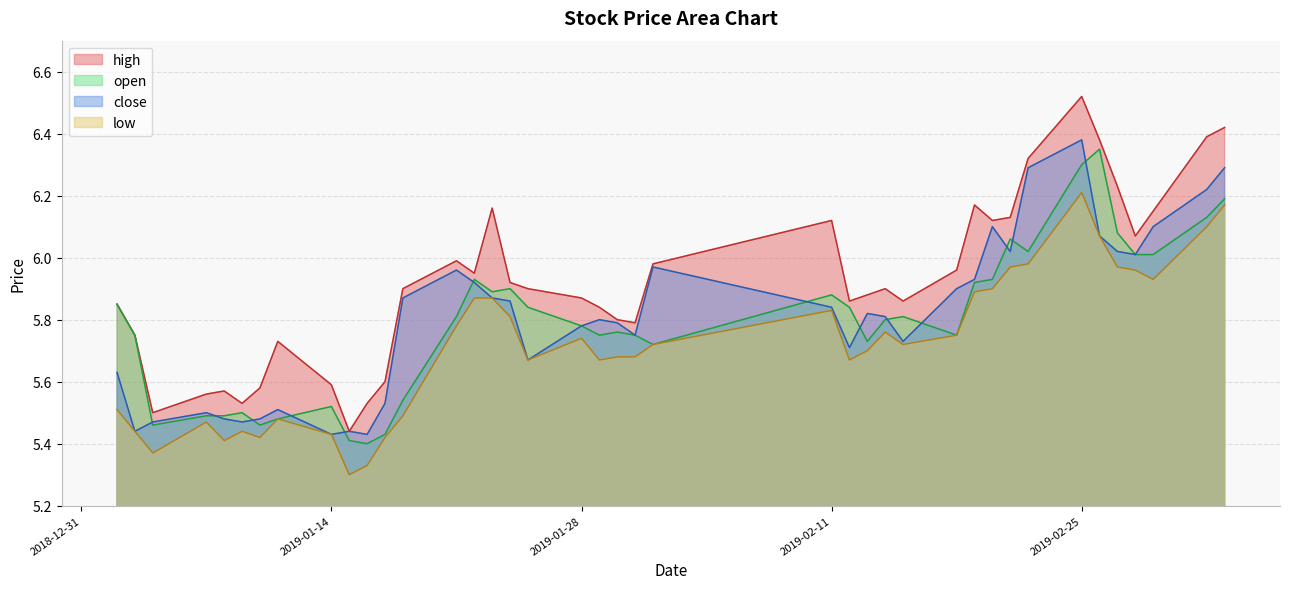

What is the difference between the close values at 2019-01-02 and 2019-02-19?

0.3